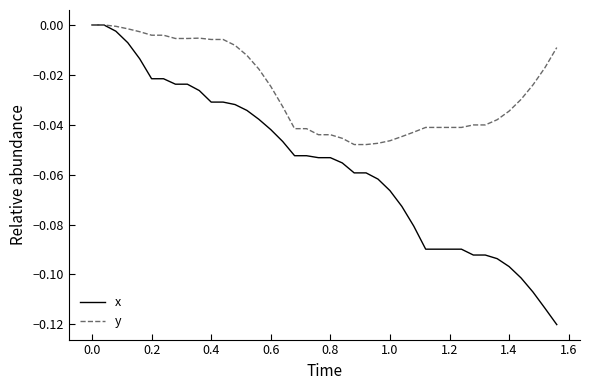

Which series has the largest total across all categories?

y